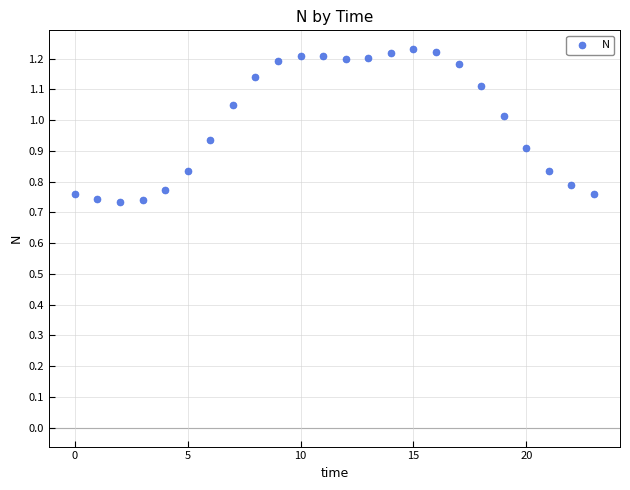

How many data points are displayed?

24